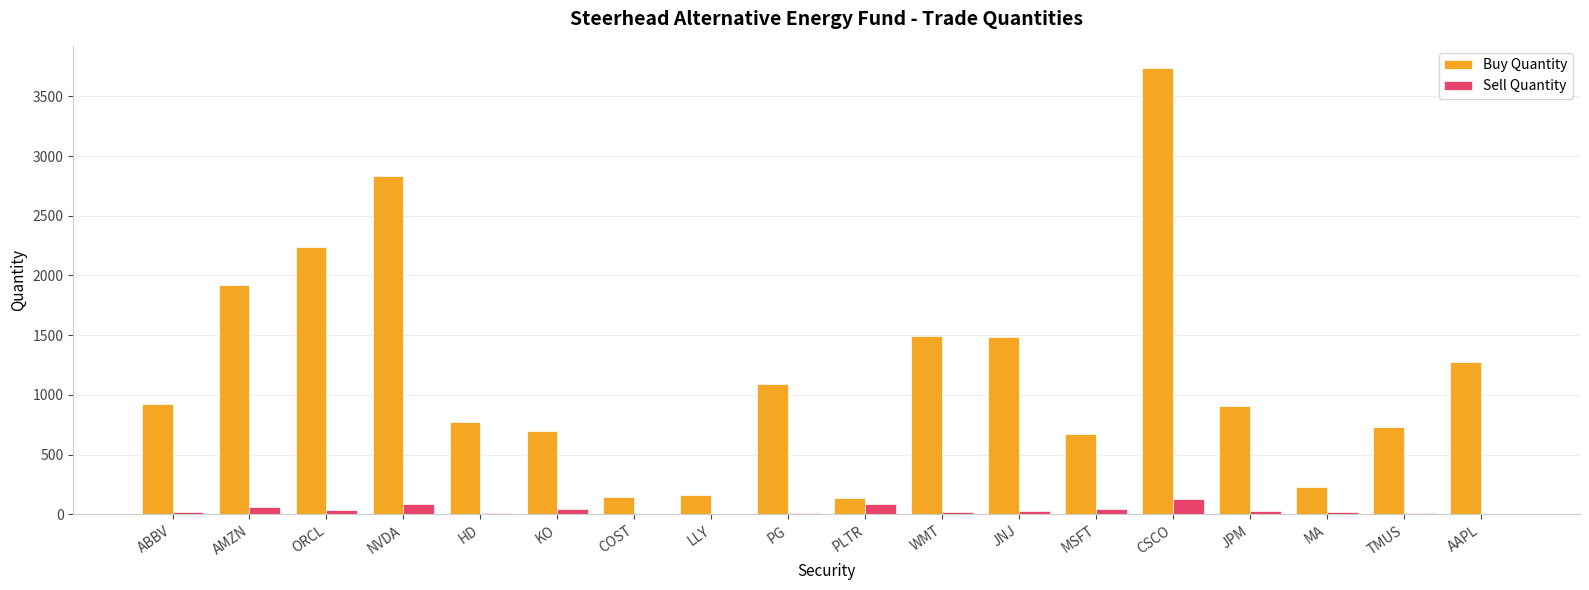

Which series changed the most between NVDA and PLTR?

Buy Quantity